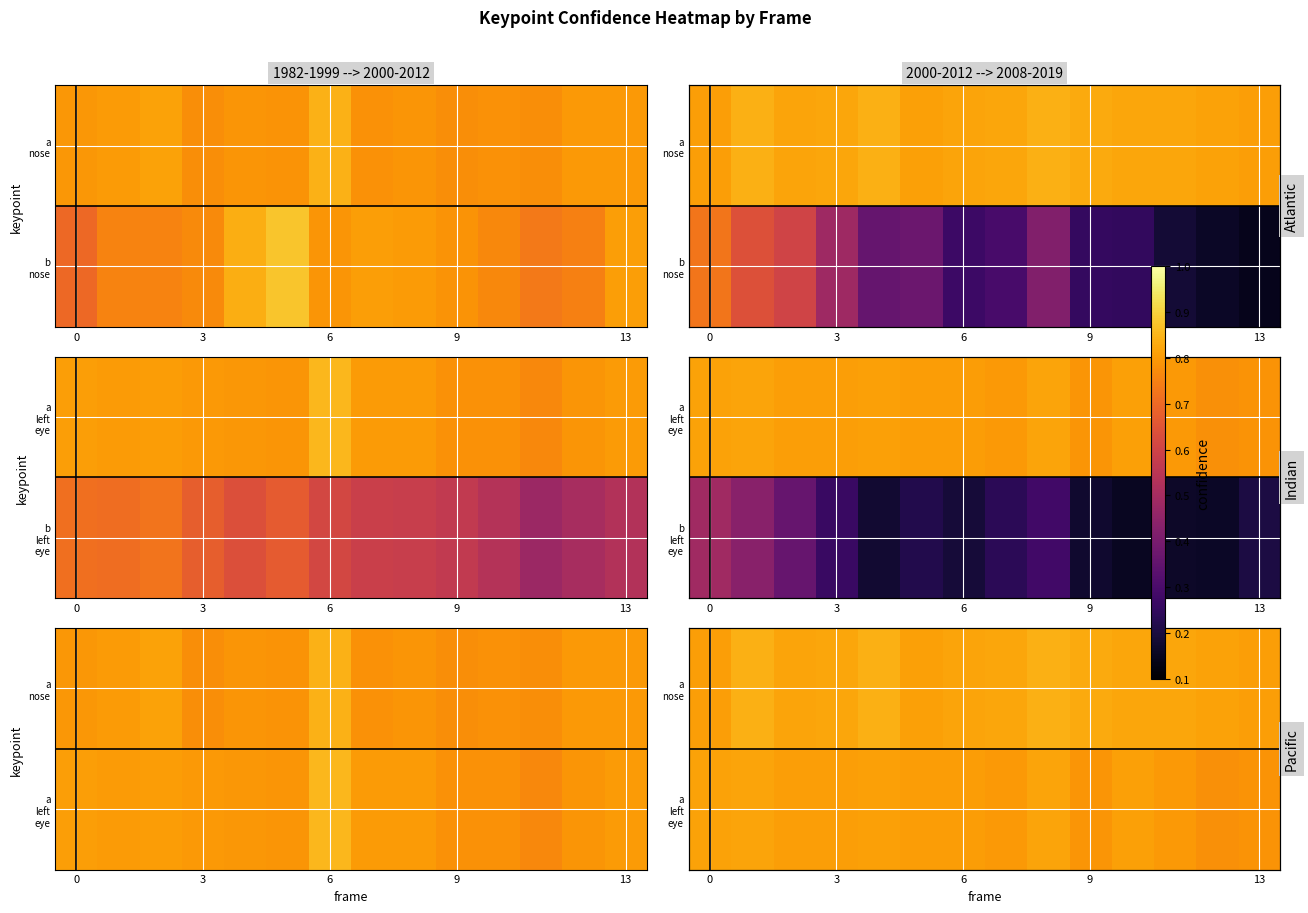

How many a left eye values are between 0 and 1?

14